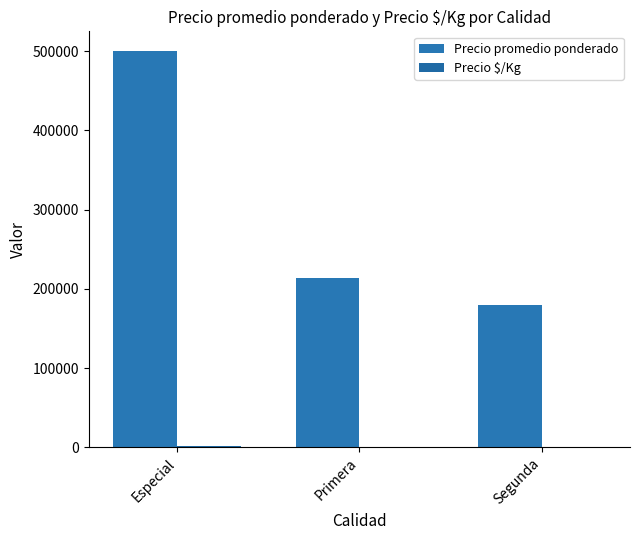

What is the minimum value shown in the chart?

450